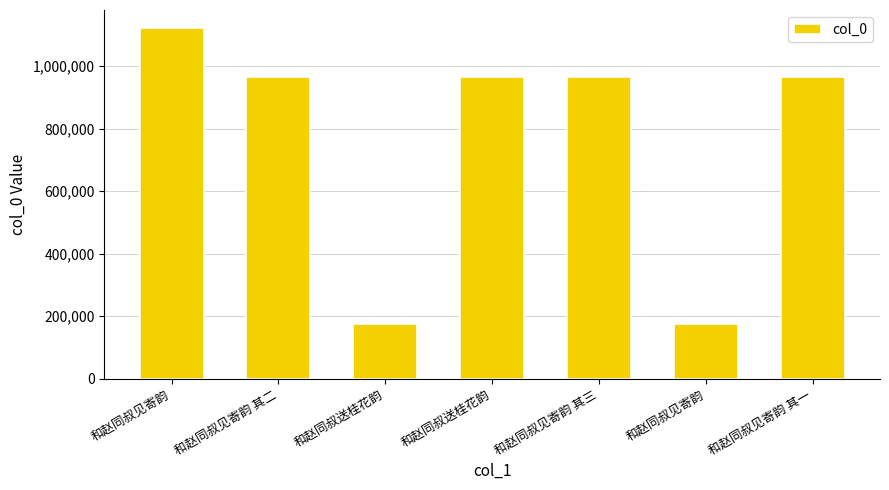

What is the ratio of the value at 和赵同叔见寄韵 其一 to the value at 和赵同叔见寄韵 其三?

1.0